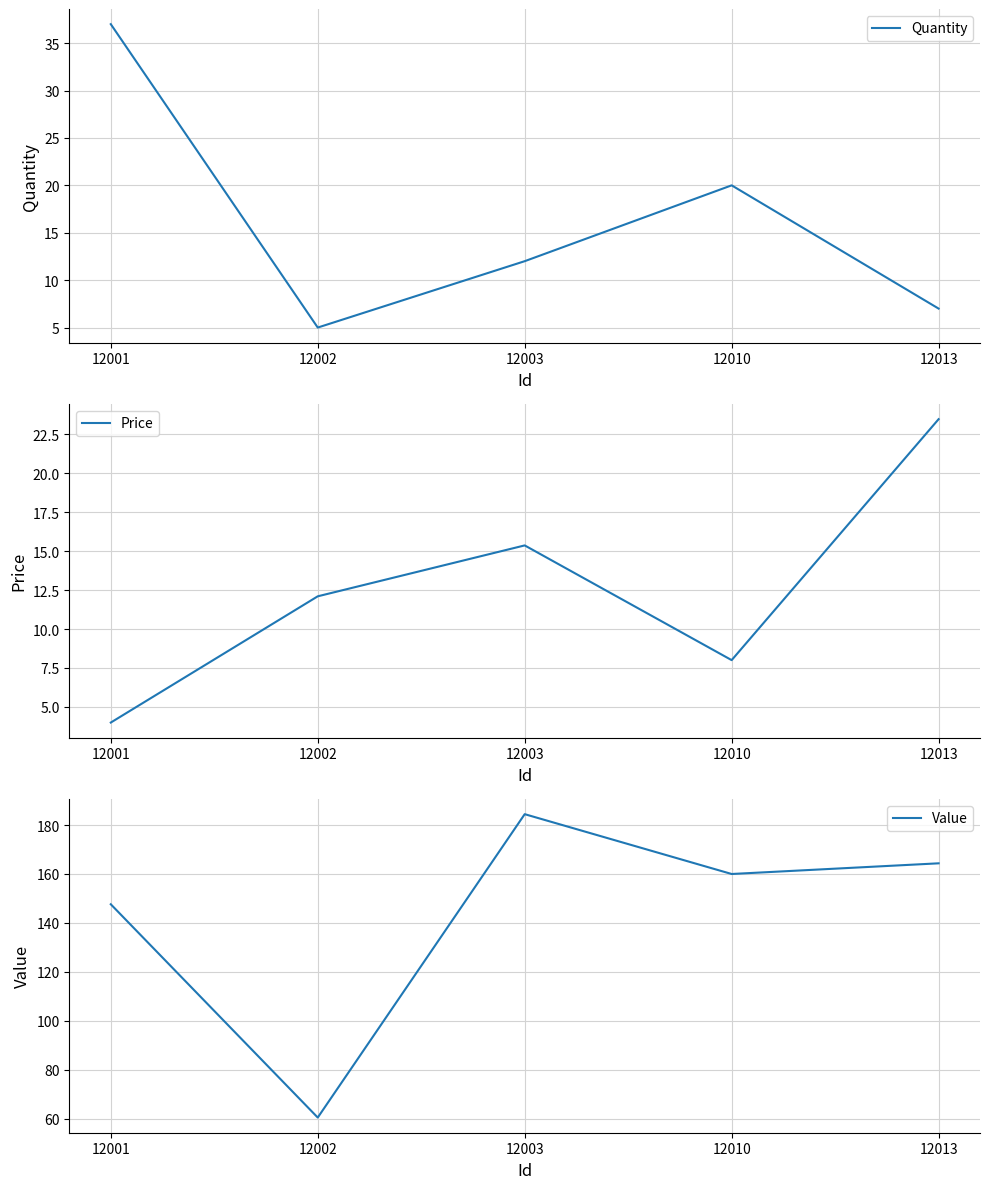

Is it true that Value equals 147.6 at 12001?

True